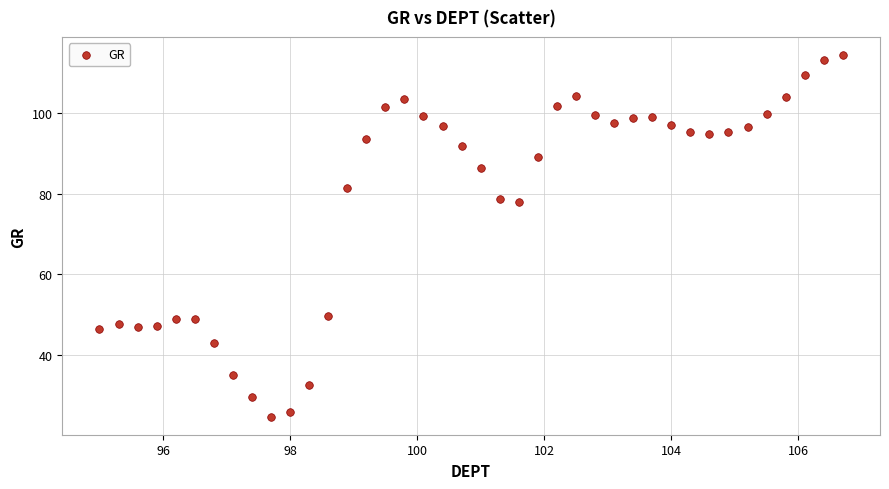

What is the range of Y values (max minus min)?

89.8